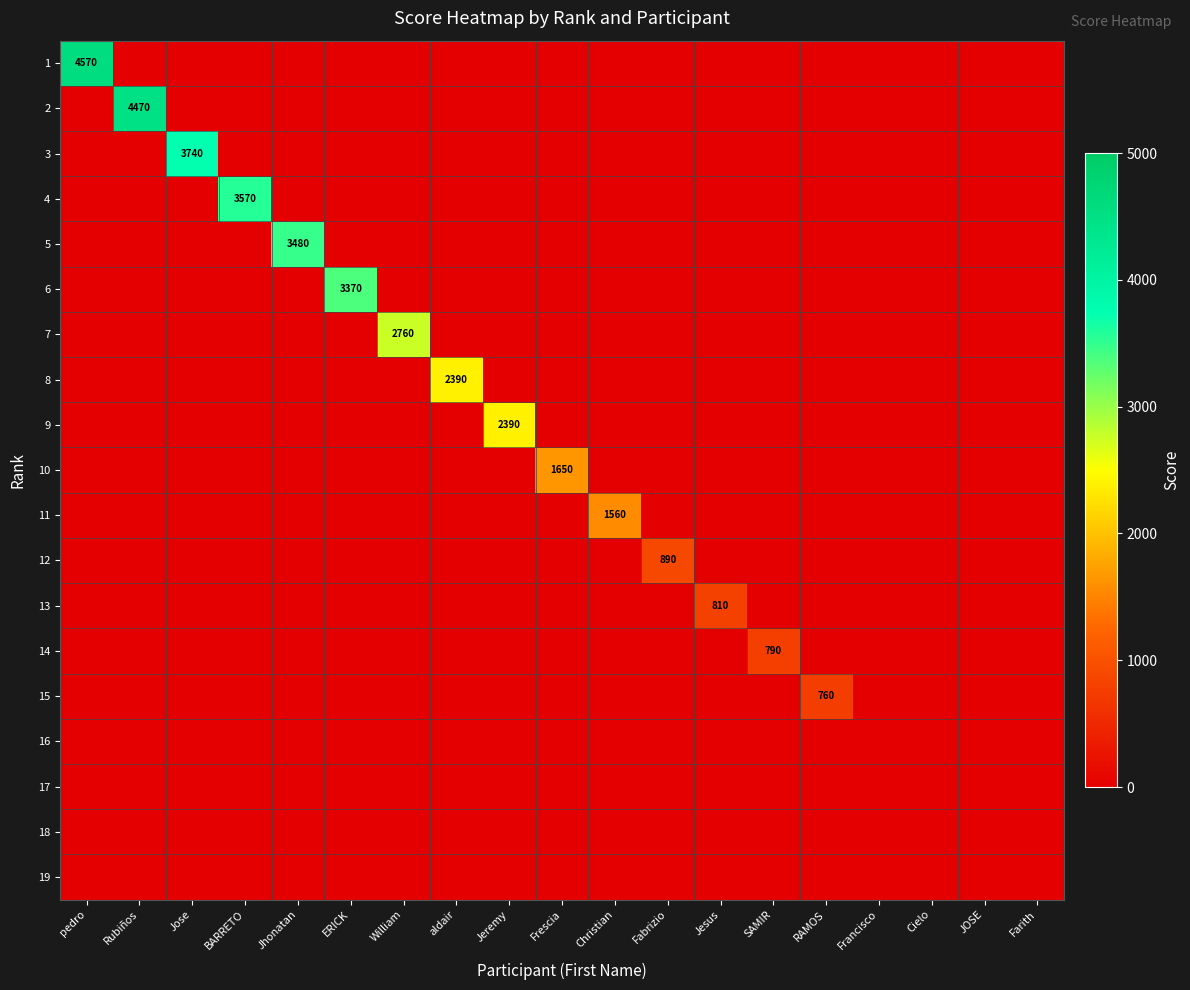

The 4 series shows 3570 at BARRETO. True or false?

True